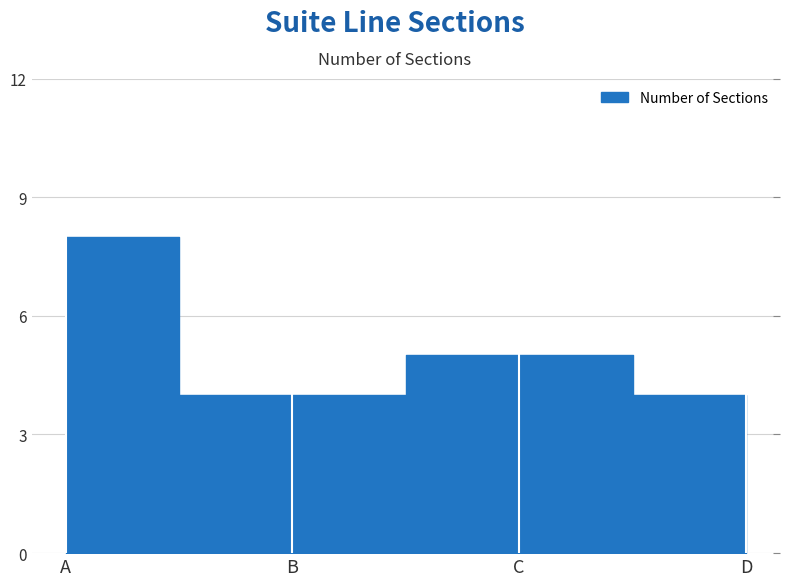

What is the difference between the second highest and second lowest values?

1